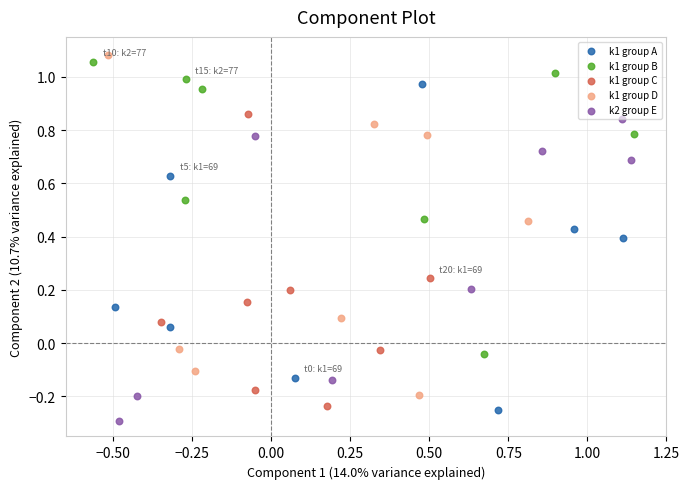

Which series has the largest Y range (max minus min)?

k1 group D